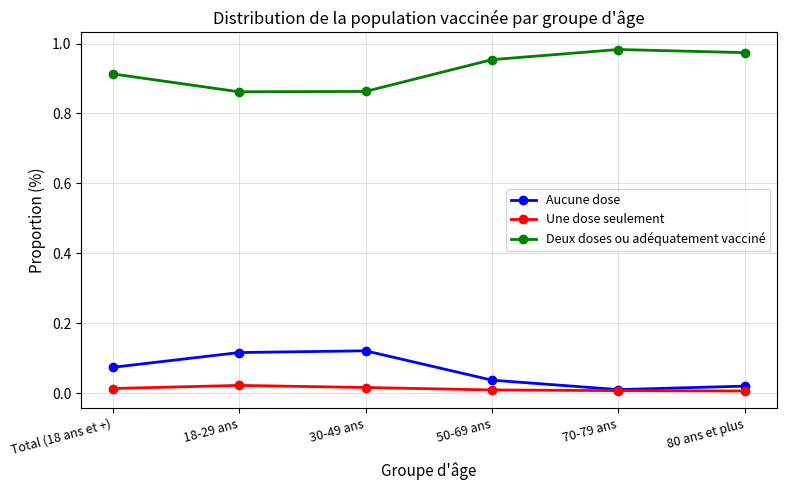

True or false: Une dose seulement has a value of 0.0 at 18-29 ans.

True